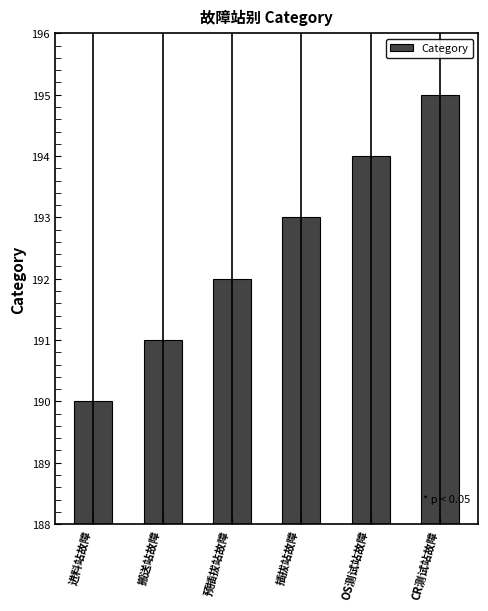

Reading left to right, extract all data points from this chart.

190	191	192	193	194	195